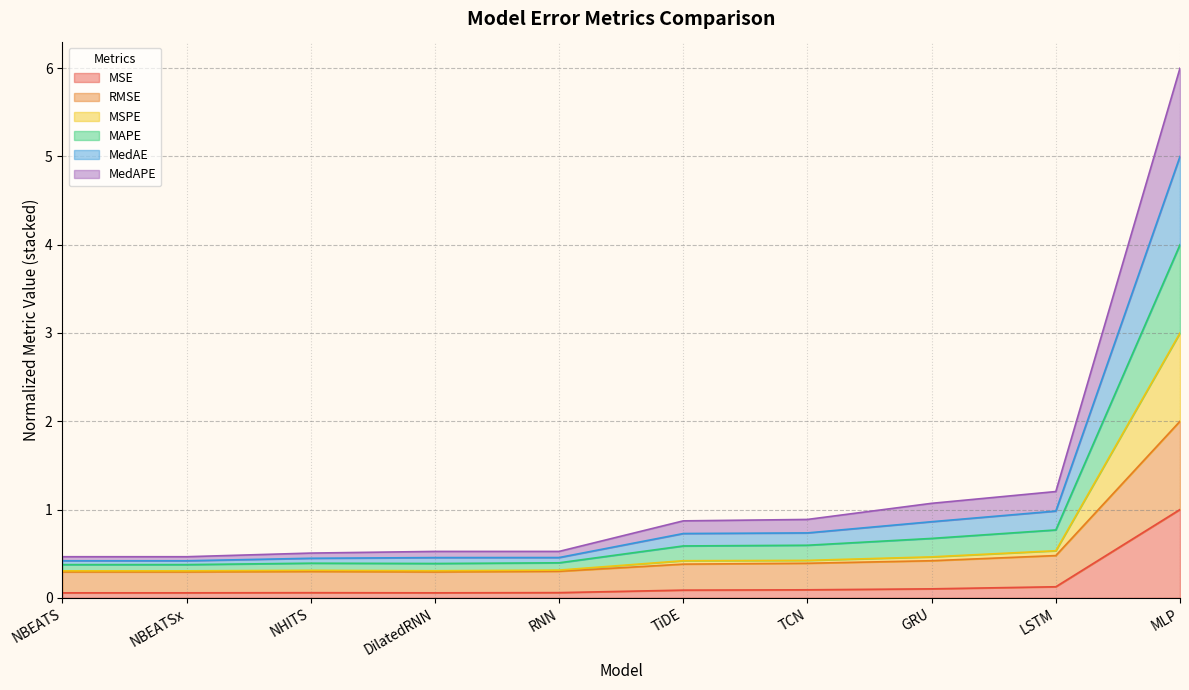

Which series has the largest total across all categories?

RMSE